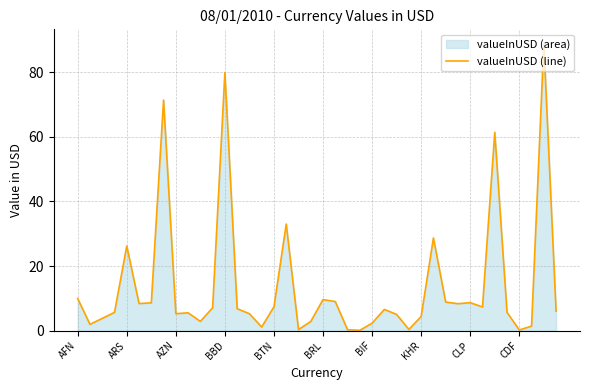

What is the maximum value shown in the chart?

88.8